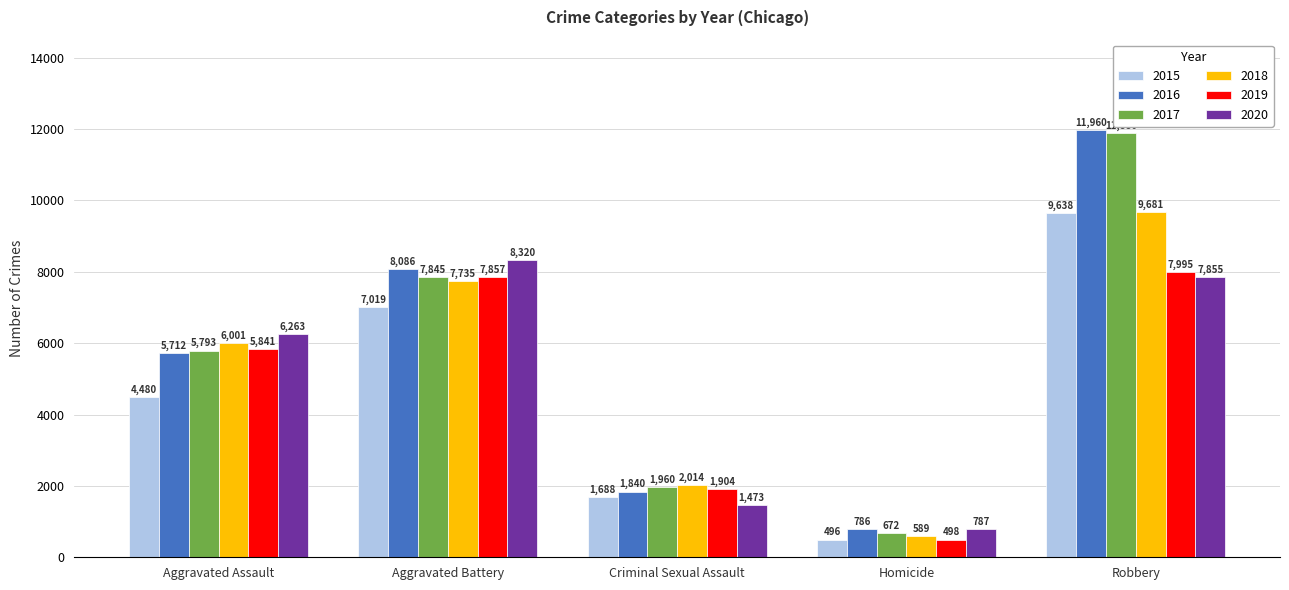

Rank the categories by 2019 value from lowest to highest.

Homicide, Criminal Sexual Assault, Aggravated Assault, Aggravated Battery, Robbery